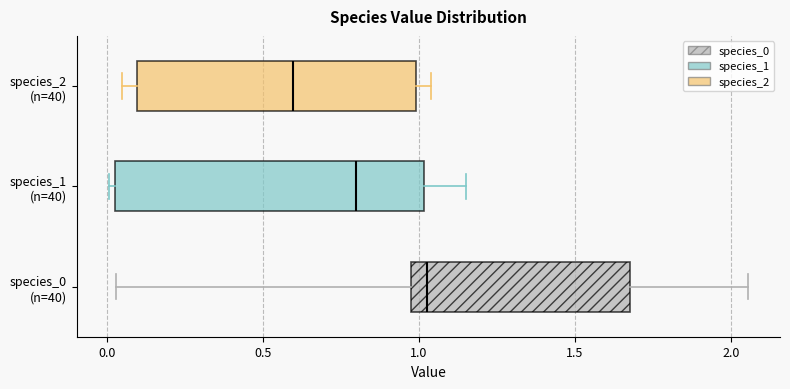

Where does the left whisker of the box for species_0 (n=40) end on the x-axis? The values are not printed on the chart, so give them approximately, as read against the axis.

0.05